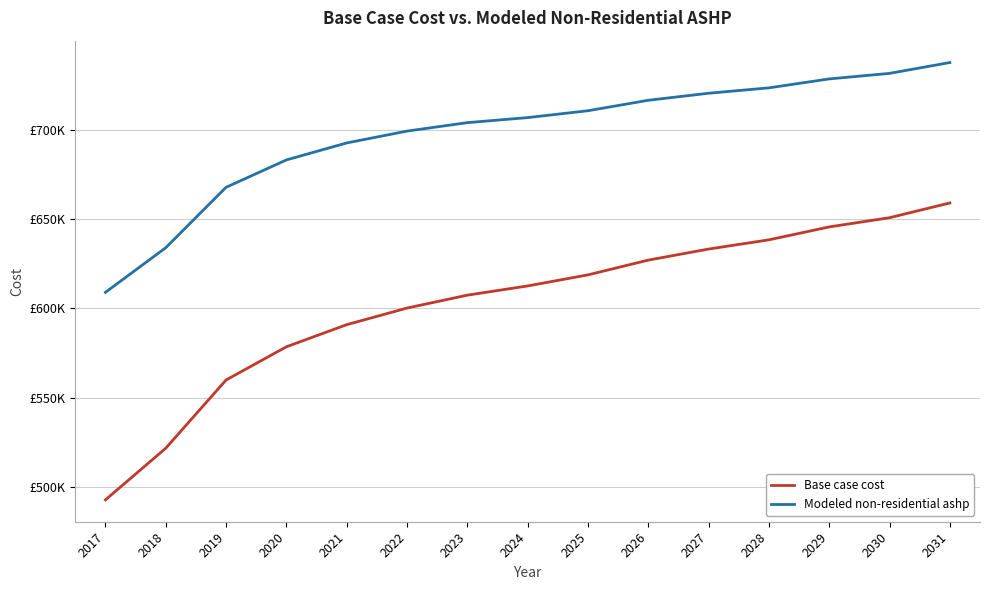

Is it true that Modeled non-residential ashp equals 667813.9 at 2019?

True